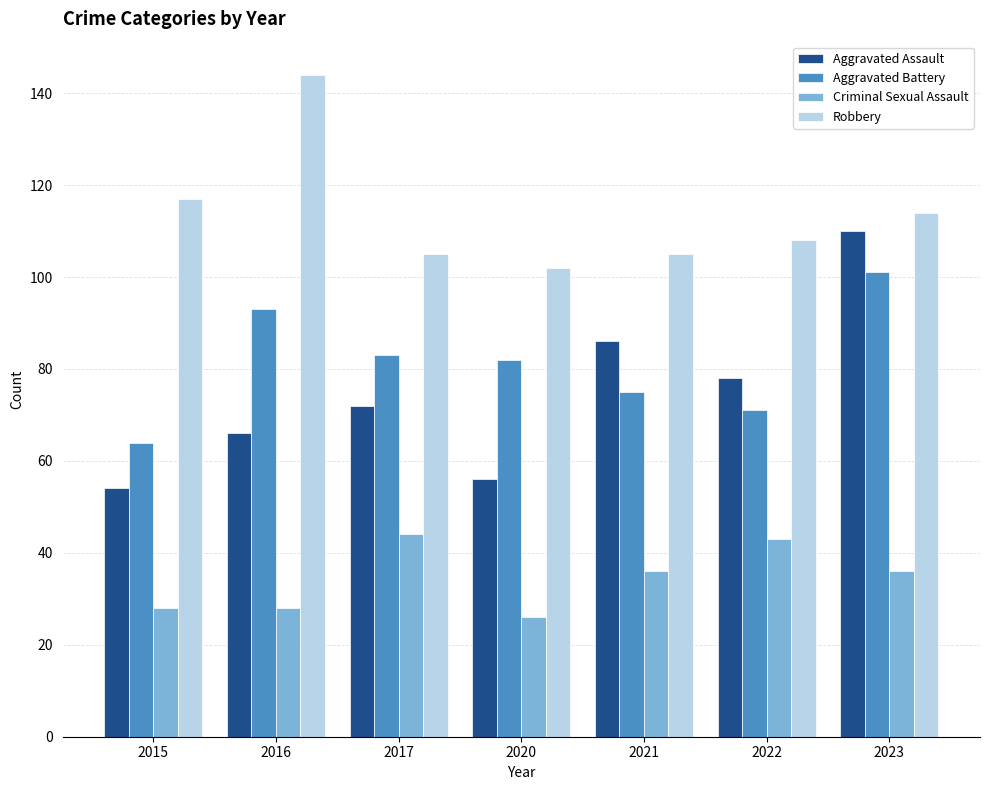

What is the difference between the Robbery values at 2015 and 2017?

12